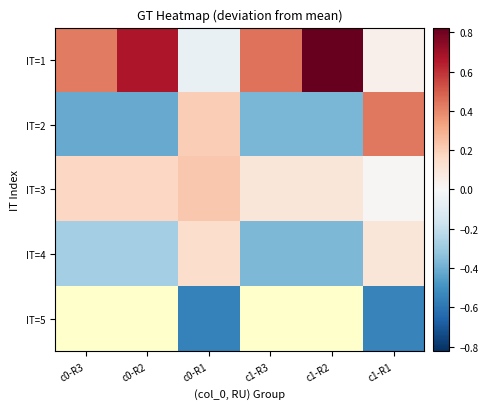

List the series in order of their overall mean, highest first.

IT=1, IT=3, IT=4, IT=5, IT=2